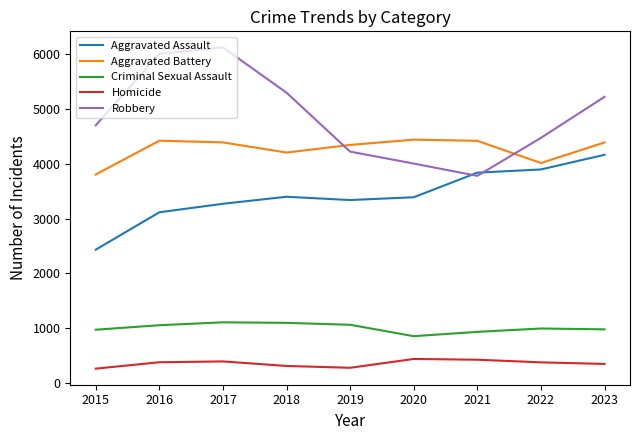

The value of Aggravated Assault at 2023 is 4162. True or false?

True